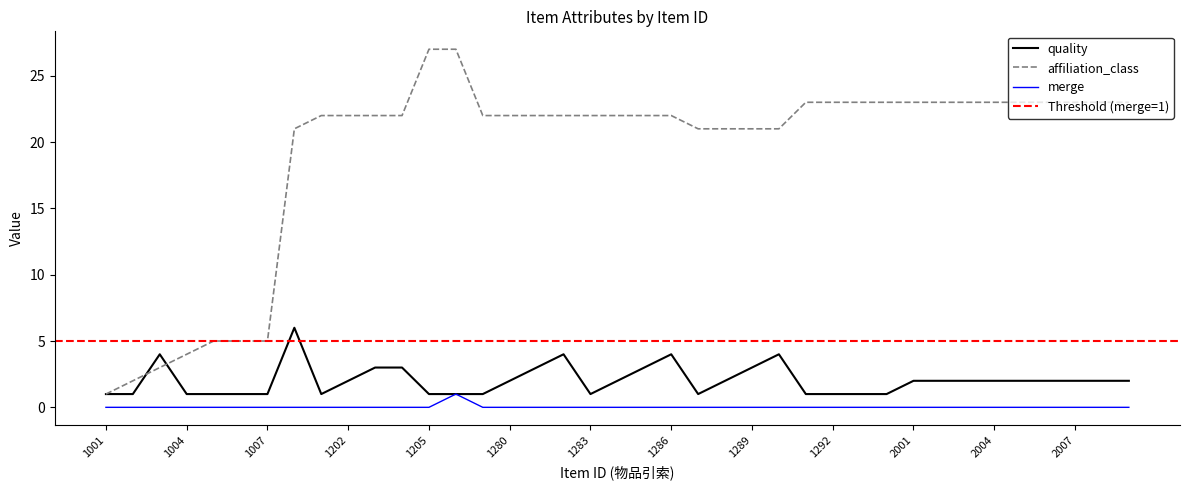

What is the lowest value of the affiliation_class series?

1